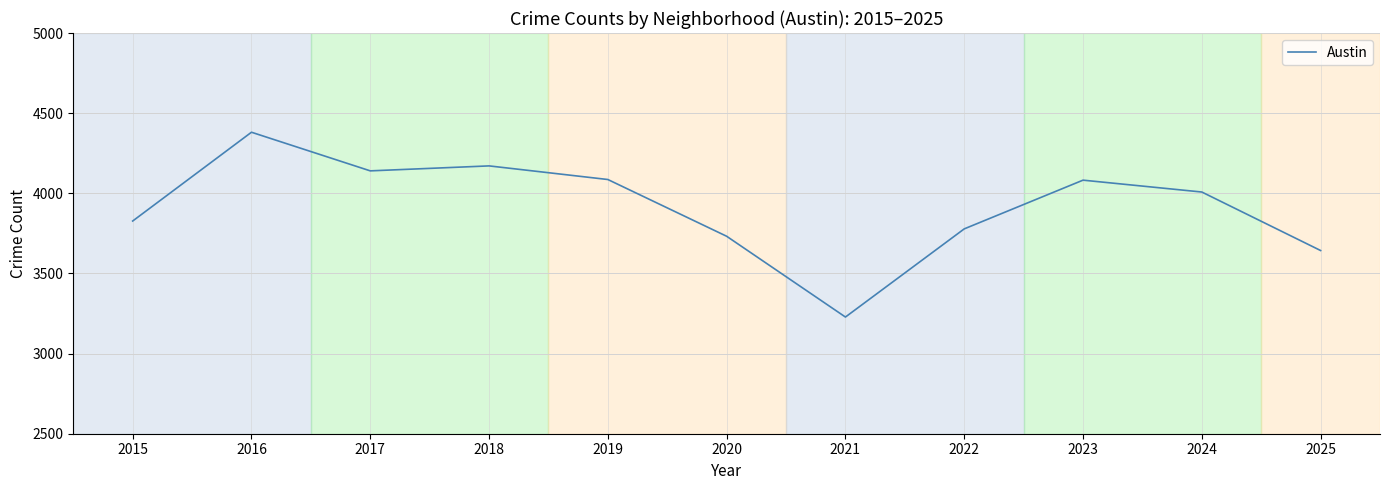

What is the ratio of the value at 2015 to the value at 2020?

1.0